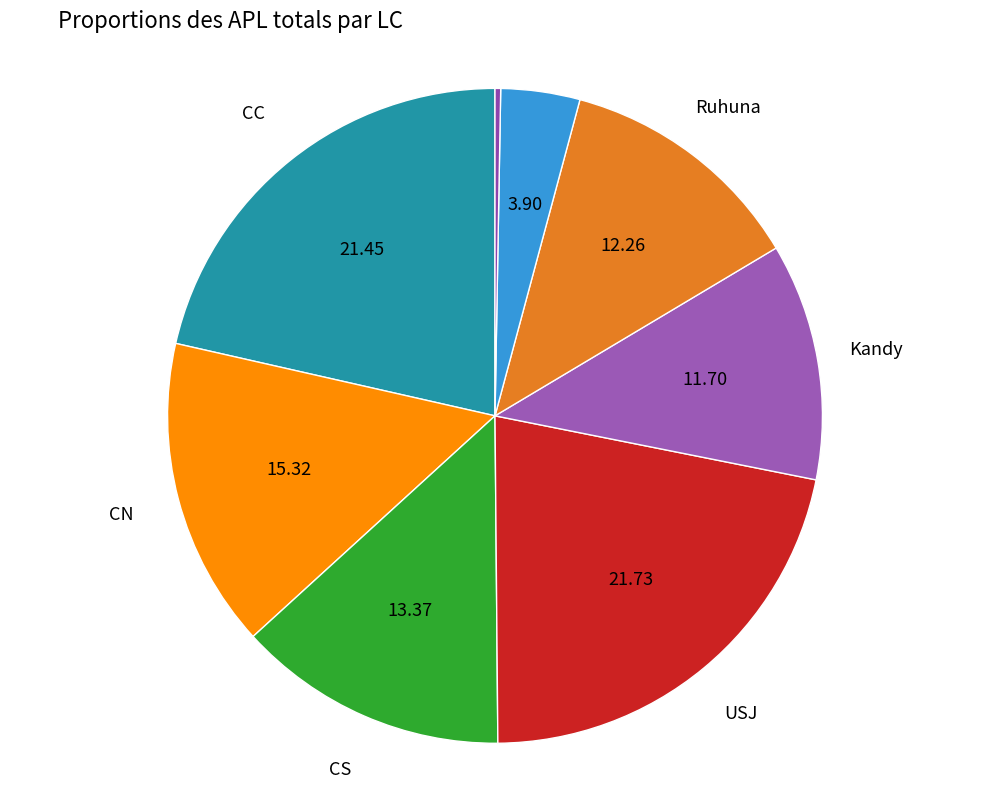

Which category has the biggest portion of the pie?

USJ